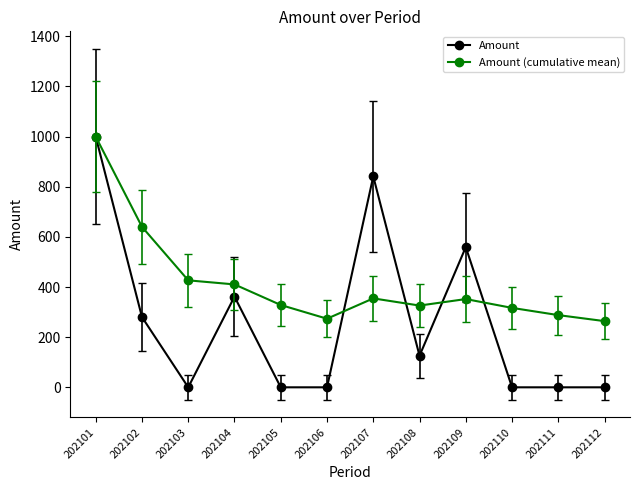

What is the value of the Amount (cumulative mean) point at the 7th from the left?

354.7